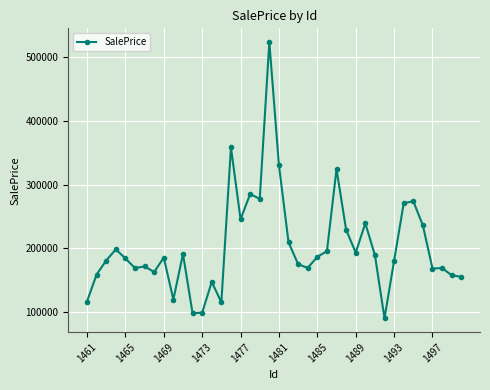

What is the maximum value shown in the chart?

524033.8